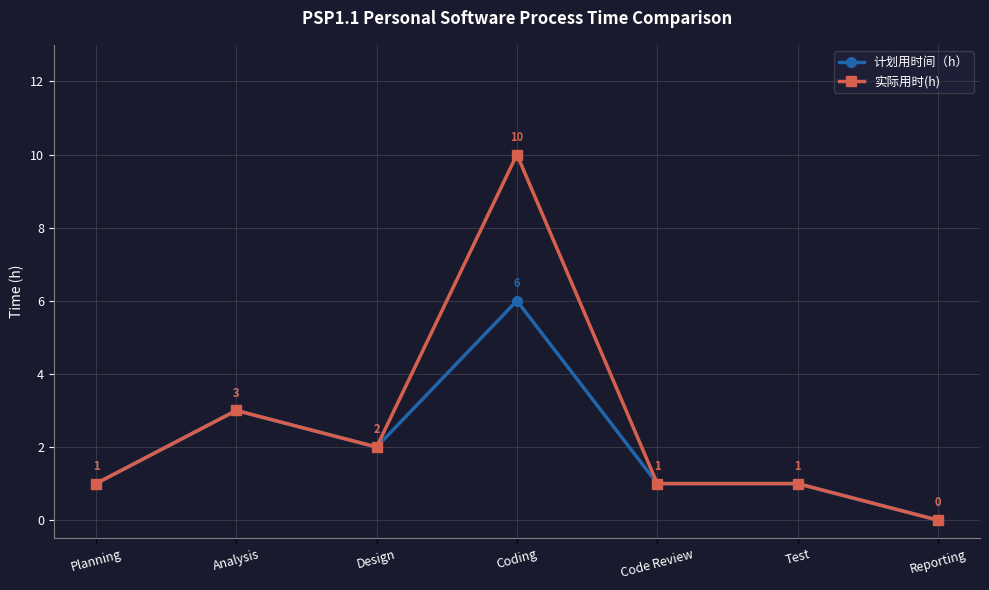

How many positive values does the 计划用时间（h） series have?

6